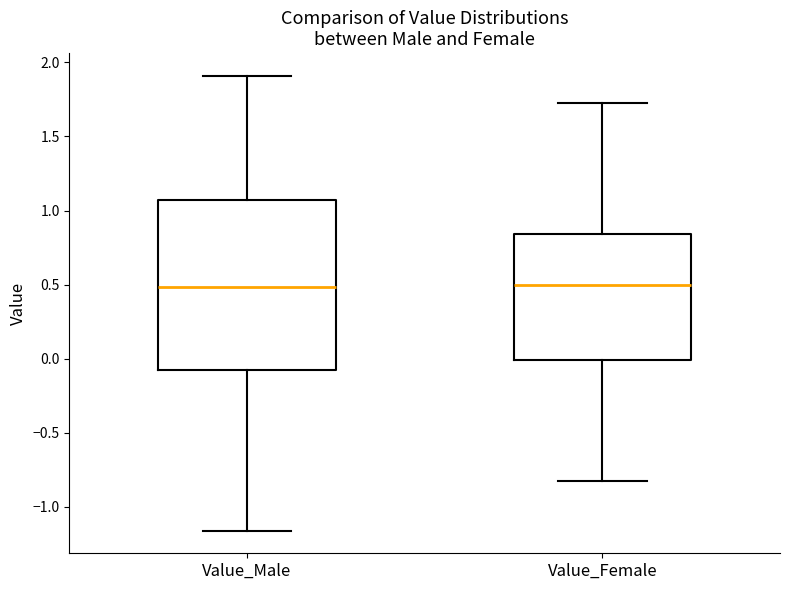

Comparing the boxes themselves (not the whiskers), which one is the tallest?

Value_Male